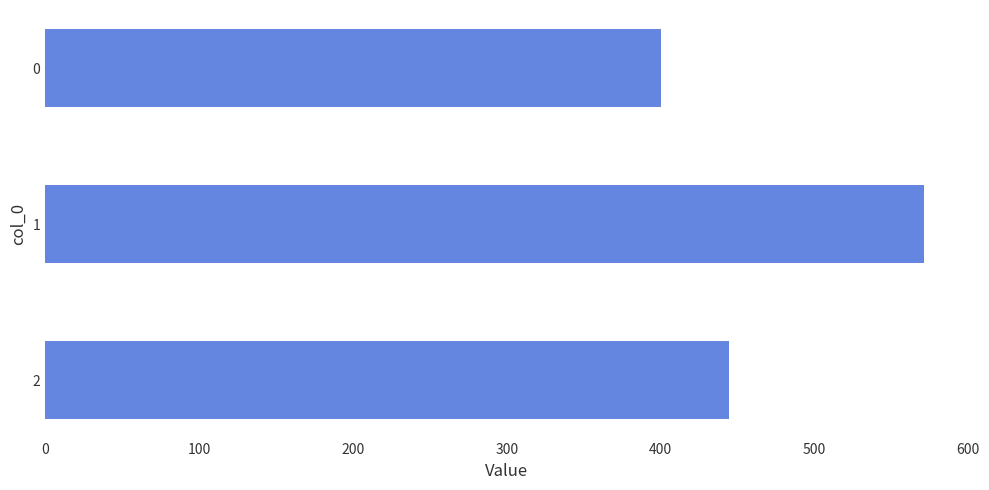

Reading top to bottom, what are all the values shown in this chart?

0=400.0	1=571.4	2=444.4